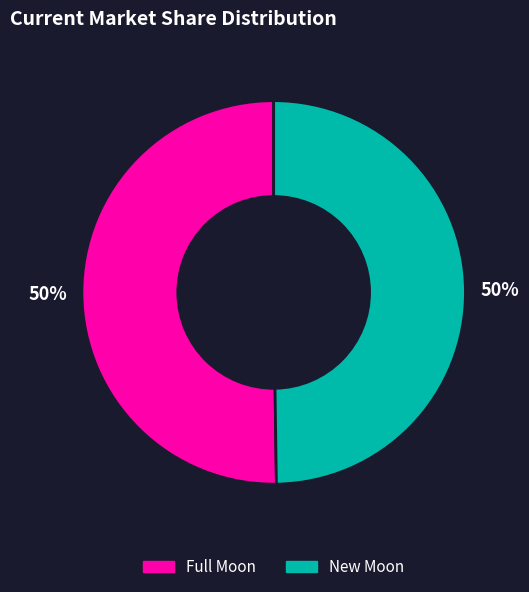

Is it true that New Moon is 50% of the pie?

True